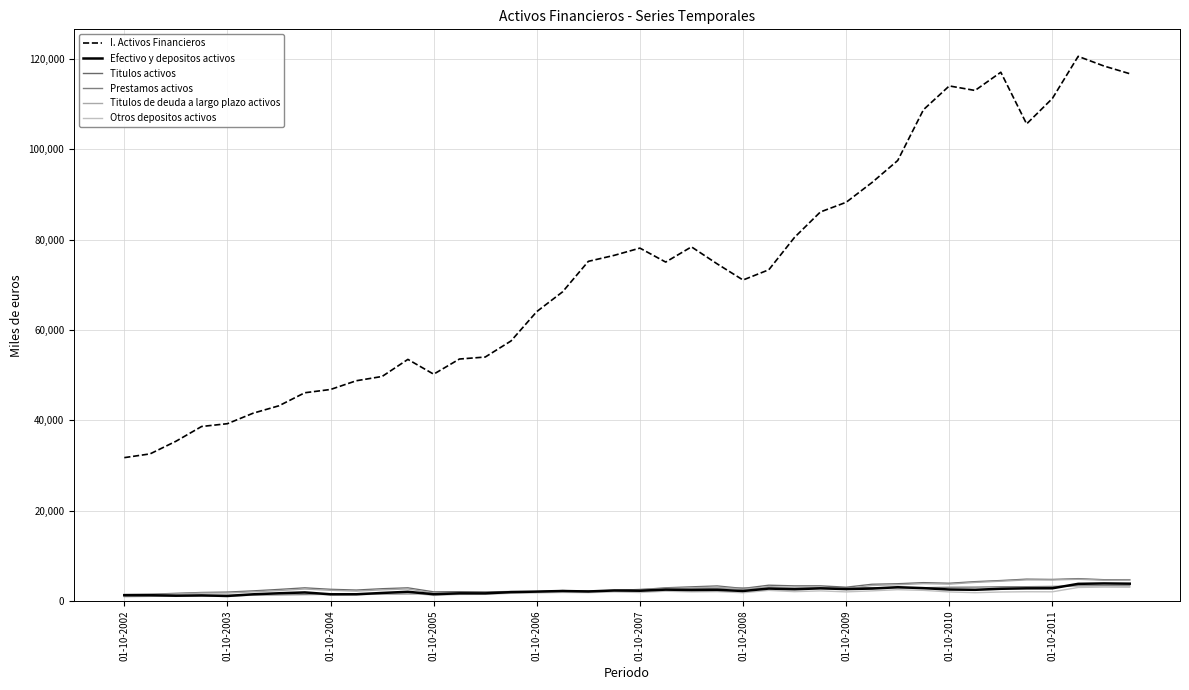

Reading left to right, transcribe all the data shown in this chart.

I. Activos Financieros: 31758	32588	35373	38654	39272	41601	43240	46118	46847	48780	49725	53507	50234	53587	54027	57584	64090	68455	75211	76532	78140	75050	78415	74643	71079	73345	80529	86142	88283	92649	97530	108787	114043	113040	117071	105630	111271	120592	118450	116749
Efectivo y depositos activos: 1309	1307	1196	1260	1143	1503	1734	1921	1509	1514	1802	2061	1522	1721	1711	1987	2104	2234	2133	2355	2294	2540	2456	2493	2239	2773	2624	2825	2665	2775	3070	2869	2567	2500	2727	2826	2838	3819	3909	3856
Titulos activos: 1451	1517	1716	1903	1990	2260	2581	2931	2607	2440	2737	2933	2044	2083	2034	2123	2074	2333	2161	2301	2526	2940	3153	3351	2795	3516	3369	3377	3072	3723	3841	4083	3947	4302	4550	4856	4791	4967	4734	4740
Prestamos activos: 1003	1054	1100	1185	1247	1336	1388	1444	1502	1501	1565	1597	1632	1709	1722	1811	1979	2165	2211	2349	2581	2699	2766	2853	2886	2873	2847	2892	2872	2964	2974	2963	3066	3095	3176	3187	3247	3379	3404	3386
Titulos de deuda a largo plazo activos: 1401	1428	1595	1789	1793	2050	2338	2668	2392	2217	2495	2683	1778	1817	1787	1927	1946	2200	2018	2159	2404	2803	2939	3112	2581	3216	2951	2998	2739	3460	3612	3869	3762	4138	4406	4698	4684	4827	4622	4644
Otros depositos activos: 1184	1174	1053	1139	1003	1335	1561	1751	1334	1365	1598	1852	1247	1480	1497	1727	1810	1919	1868	2037	1906	2193	2045	2102	1851	2372	2089	2262	2039	2263	2529	2379	2029	1857	2011	2070	2056	3020	3101	3069